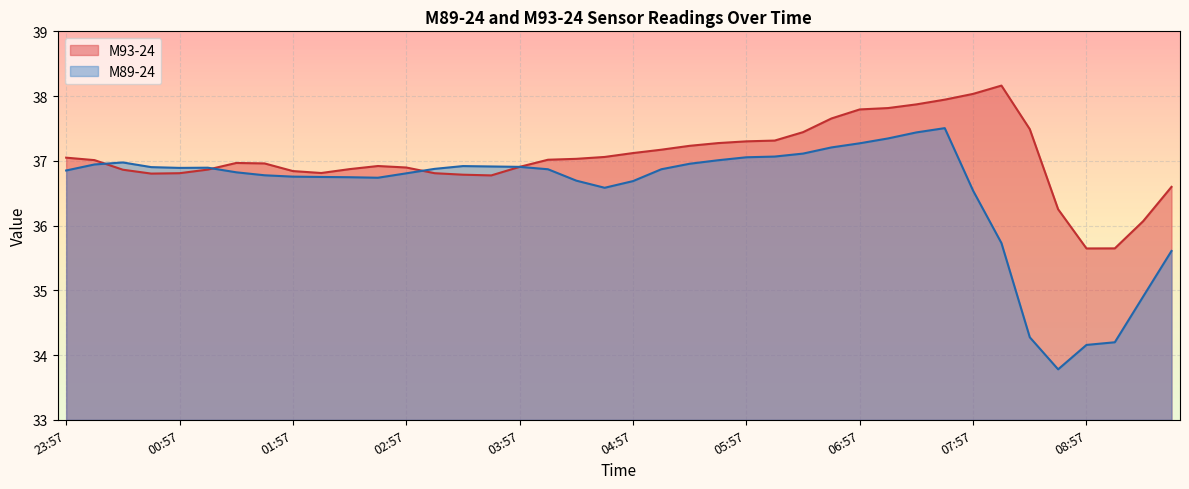

How many data points does each series have?

40